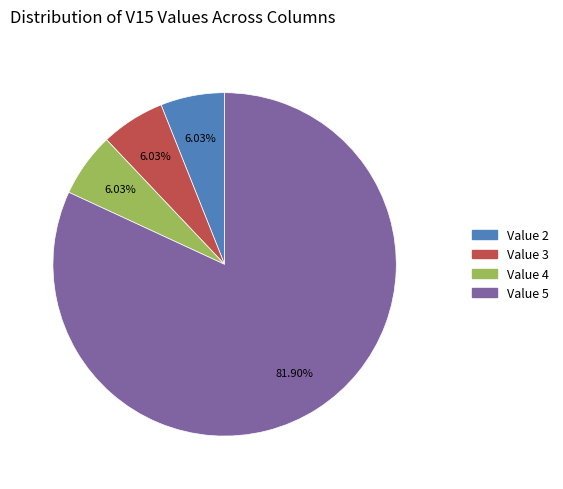

Is there a majority slice in this chart?

Yes